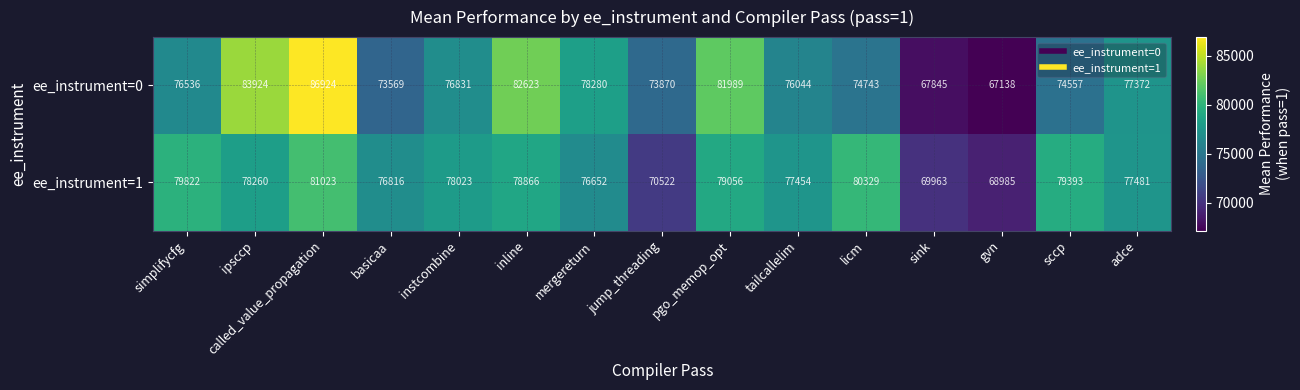

At which label is ee_instrument=0 closest to 77031?

instcombine